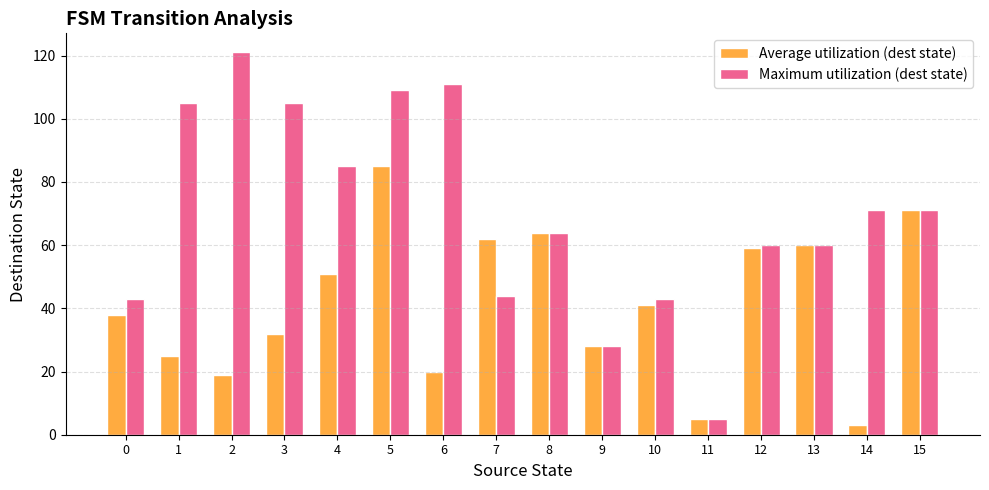

At how many categories does at least one series exceed 14?

15